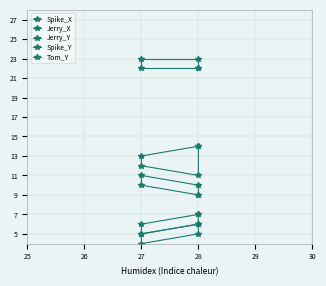

True or false: Tom_Y and Spike_X intersect in this chart.

False